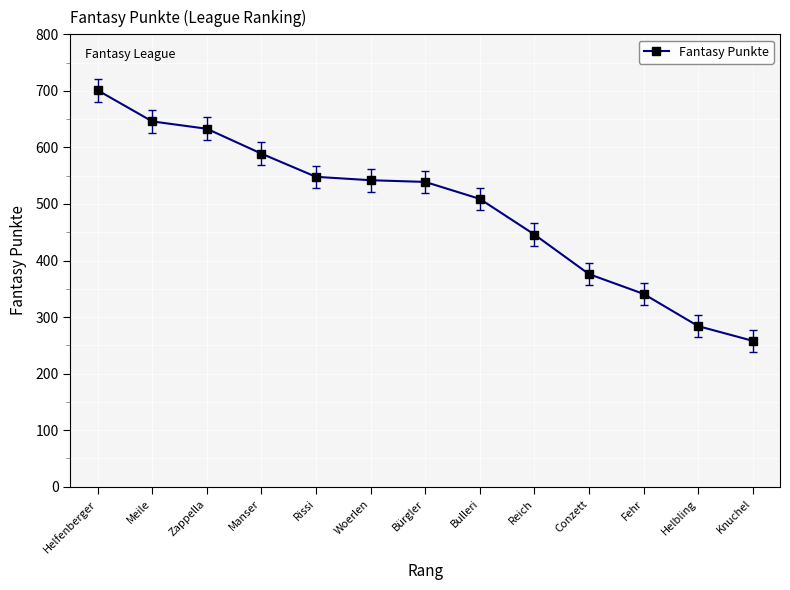

How many lines are shown in the chart?

1